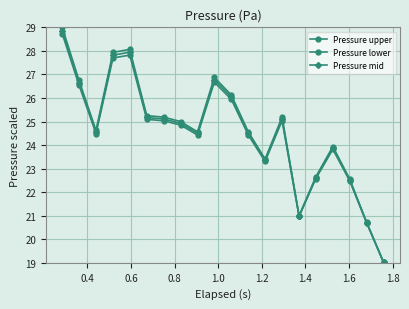

How many lines are shown in the chart?

3